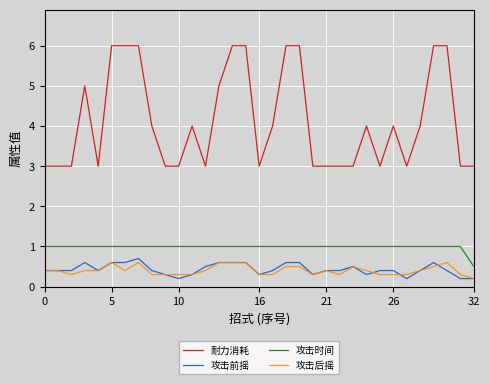

Rank the series by their maximum value, from highest to lowest.

耐力消耗, 攻击时间, 攻击前摇, 攻击后摇